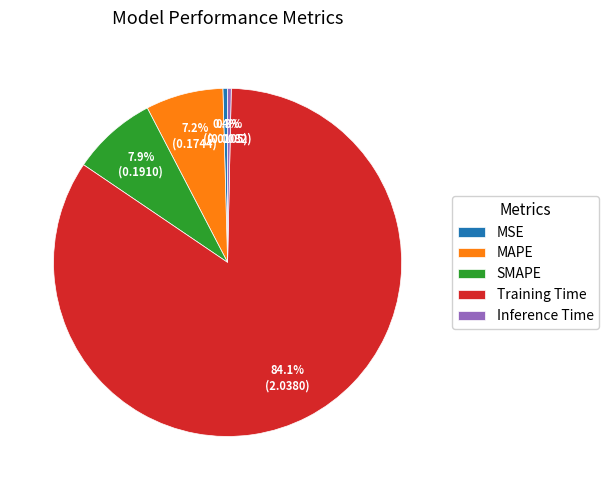

How many slices are in this pie chart?

5